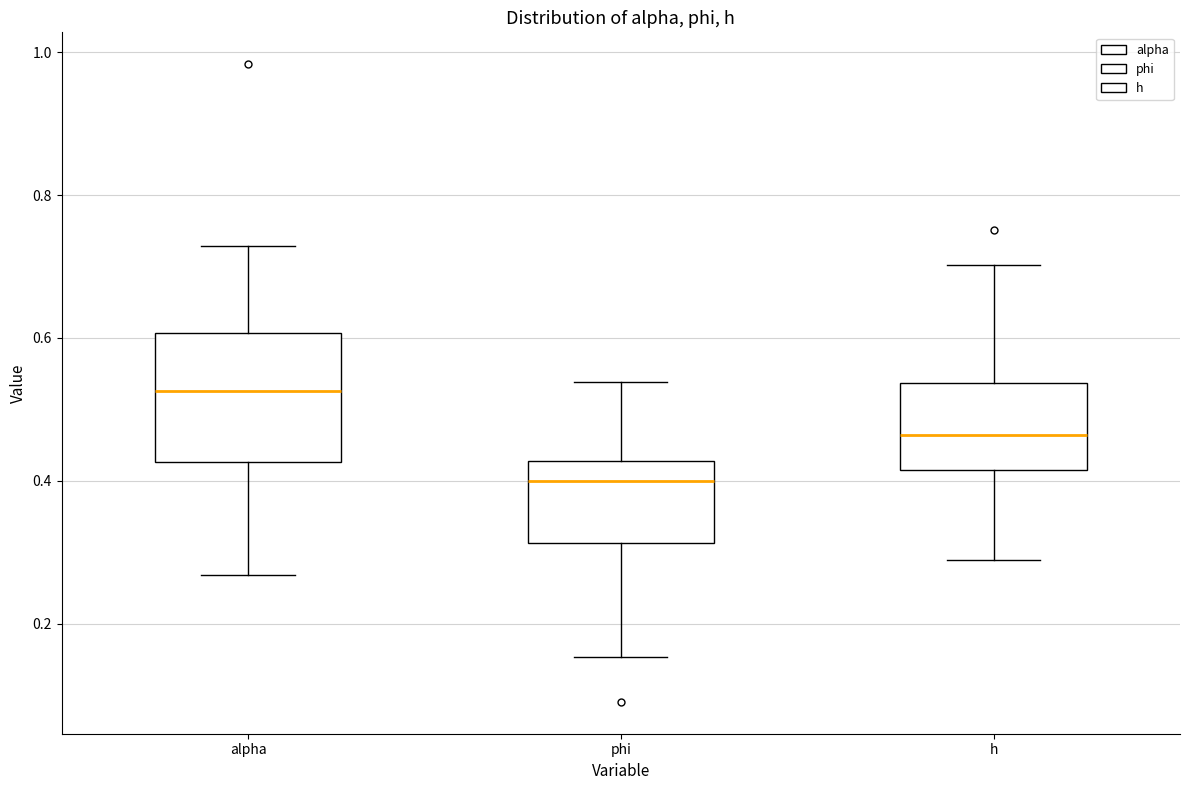

Which box's median line is the lowest?

phi